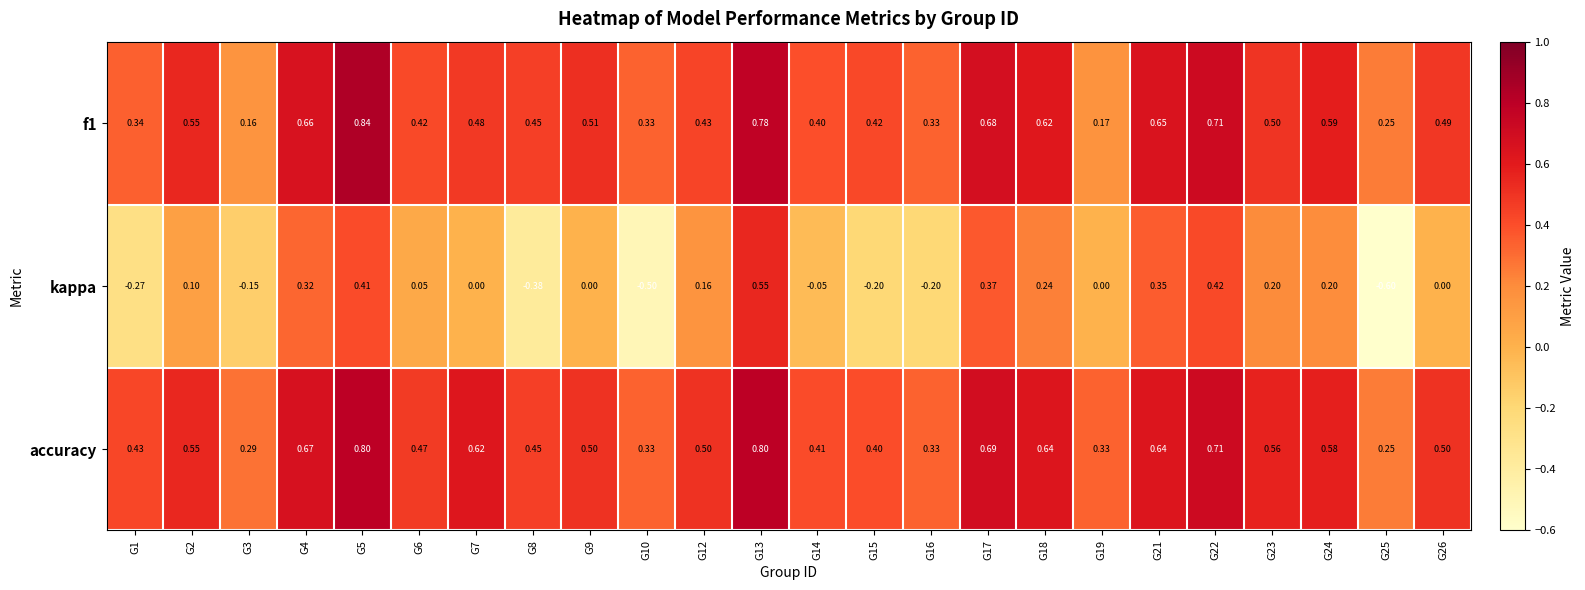

Which series has the largest total across all categories?

accuracy